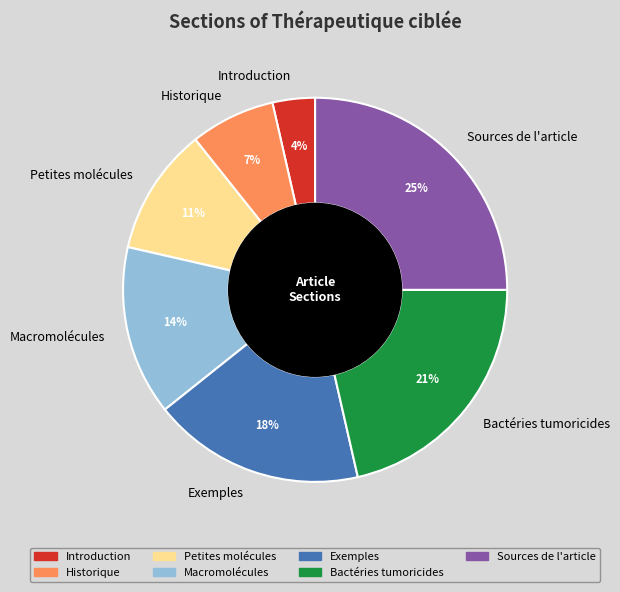

Which category has the smallest portion of the pie?

Introduction